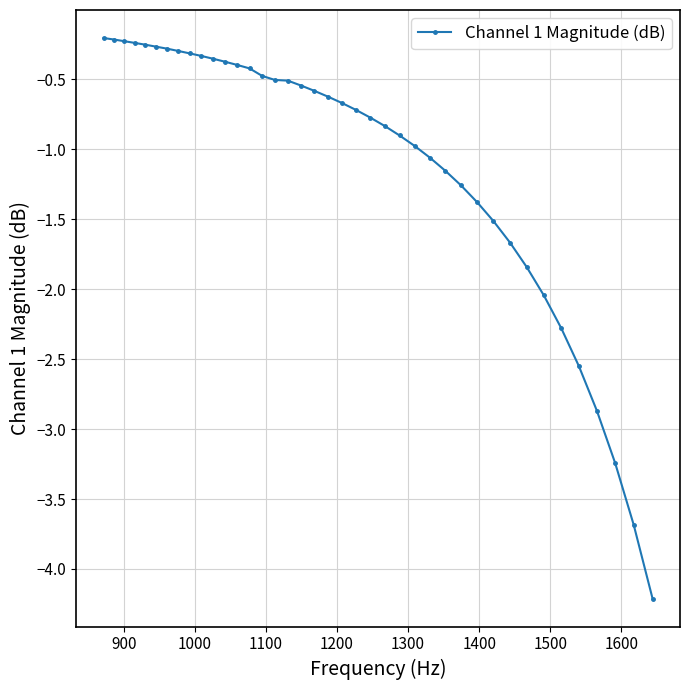

What is the difference between the second highest and minimum values?

4.0